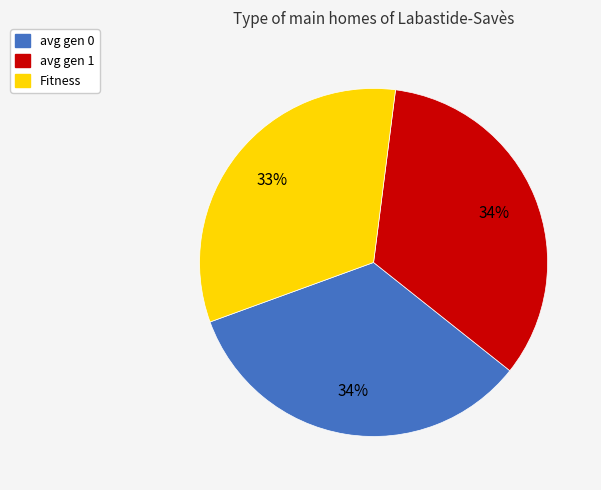

What is the ratio of the value at avg gen 0 to the value at Fitness?

1.0